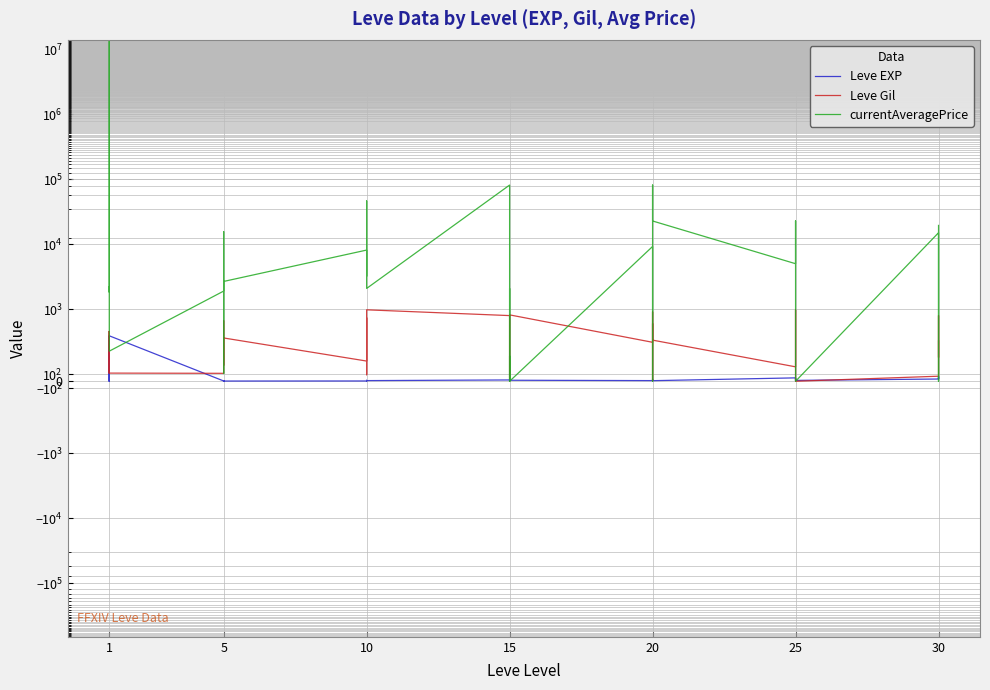

Does the chart have visible grid lines?

Yes